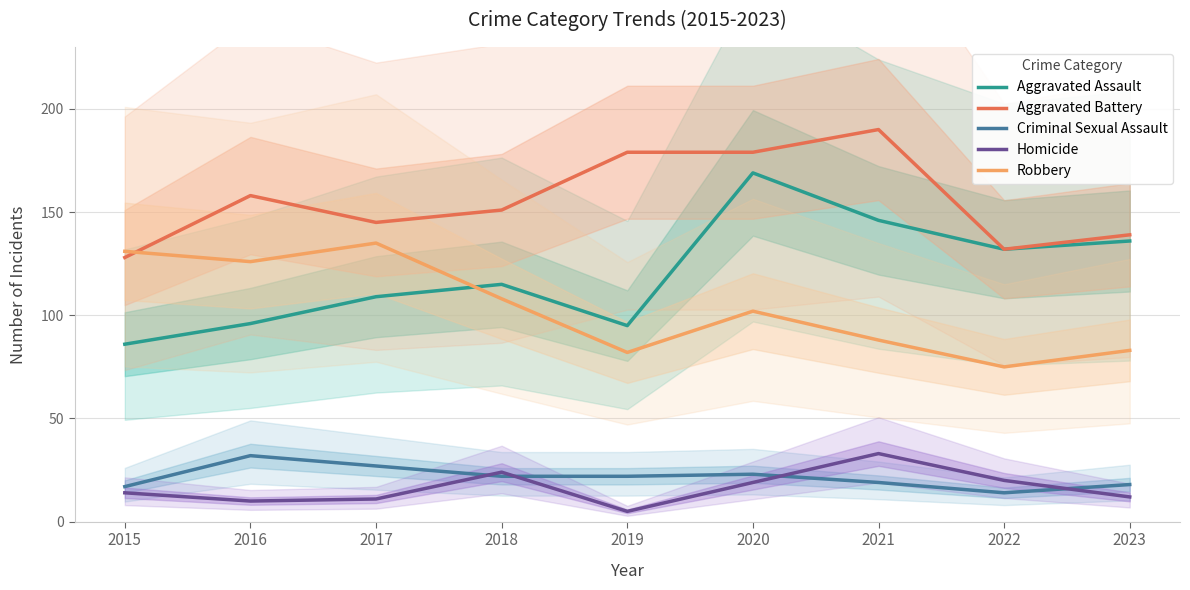

True or false: Aggravated Battery and Aggravated Assault cross at least once.

False